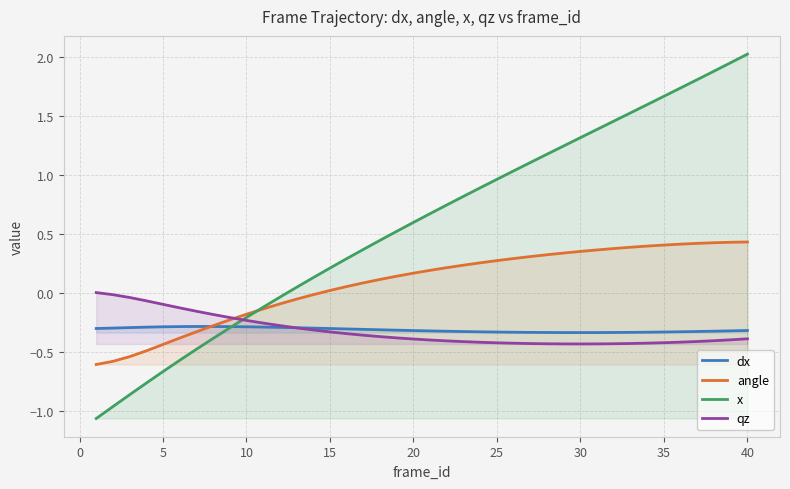

Which series ends up on top after the final intersection of dx and qz?

dx